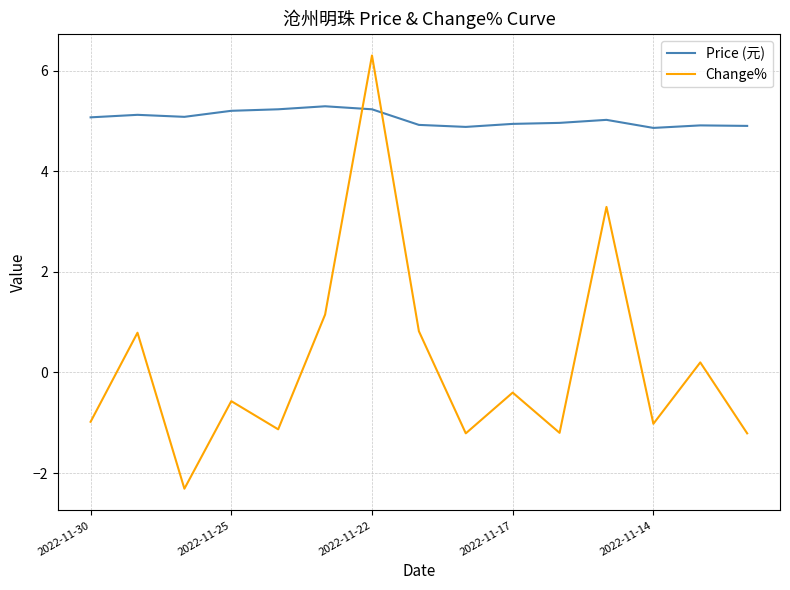

List the series in order of their peak value, lowest first.

Price (元), Change%